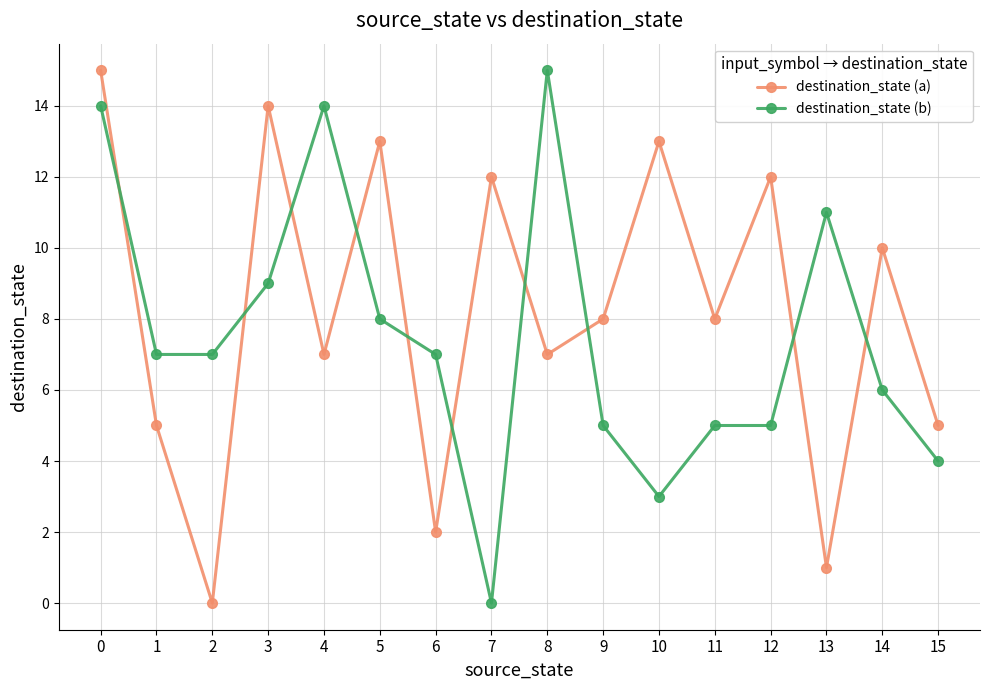

How many intersections are there between destination_state (b) and destination_state (a)?

10